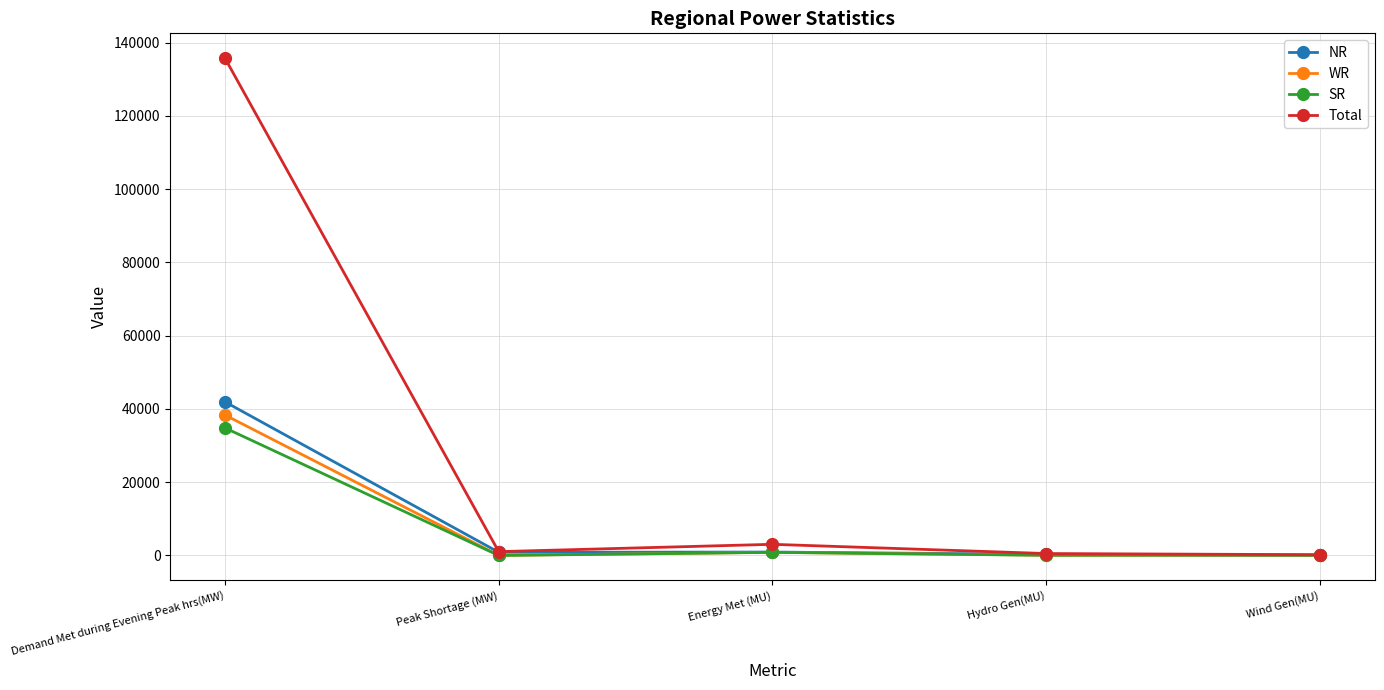

Between Demand Met during Evening Peak hrs(MW) and Wind Gen(MU), which series saw the biggest shift?

Total